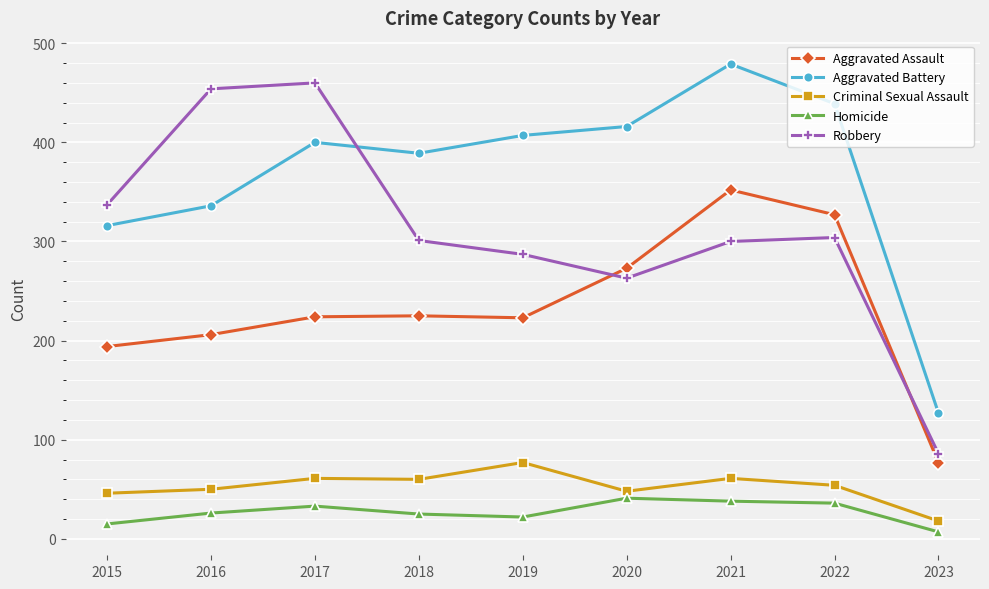

What is the highest value of the Aggravated Assault series?

352